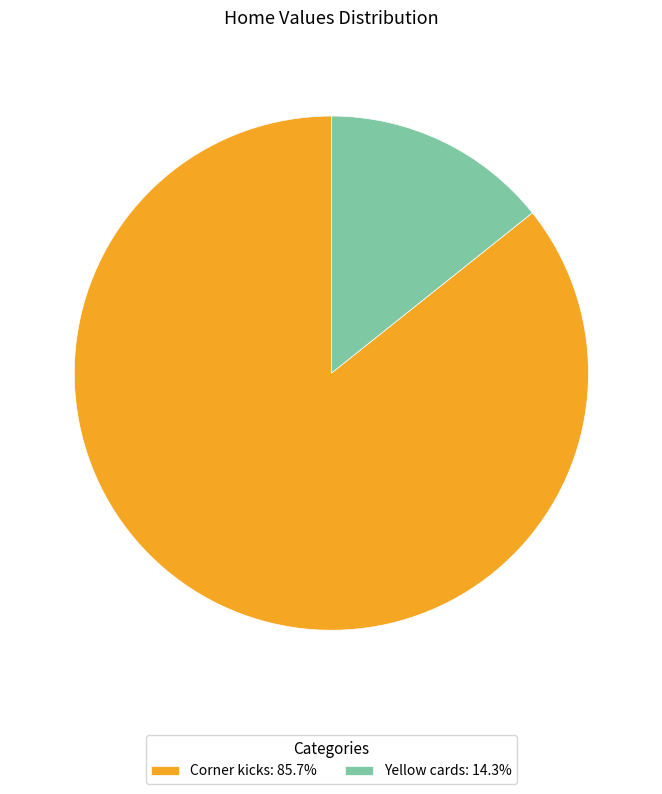

What is the ratio of the value at Corner kicks: 85.7% to the value at Yellow cards: 14.3%?

6.0